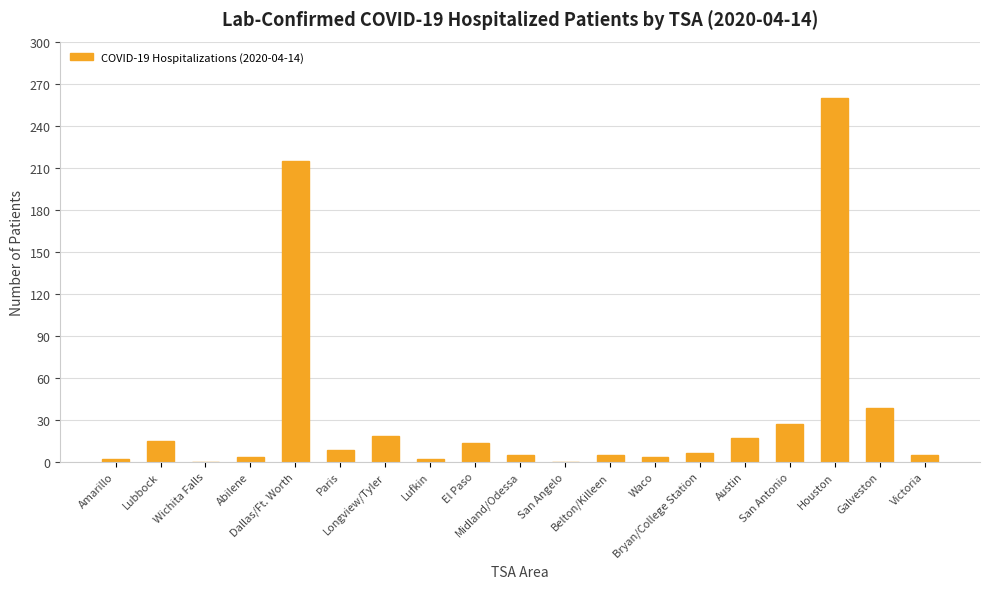

Are the bars grouped side by side (vs. stacked)?

No